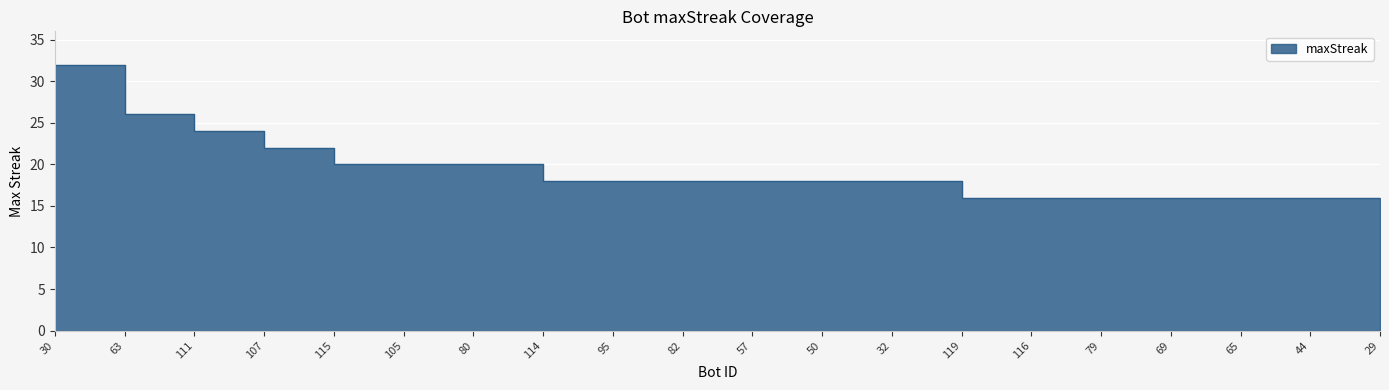

Is it true that the value at 111 is 36?

False